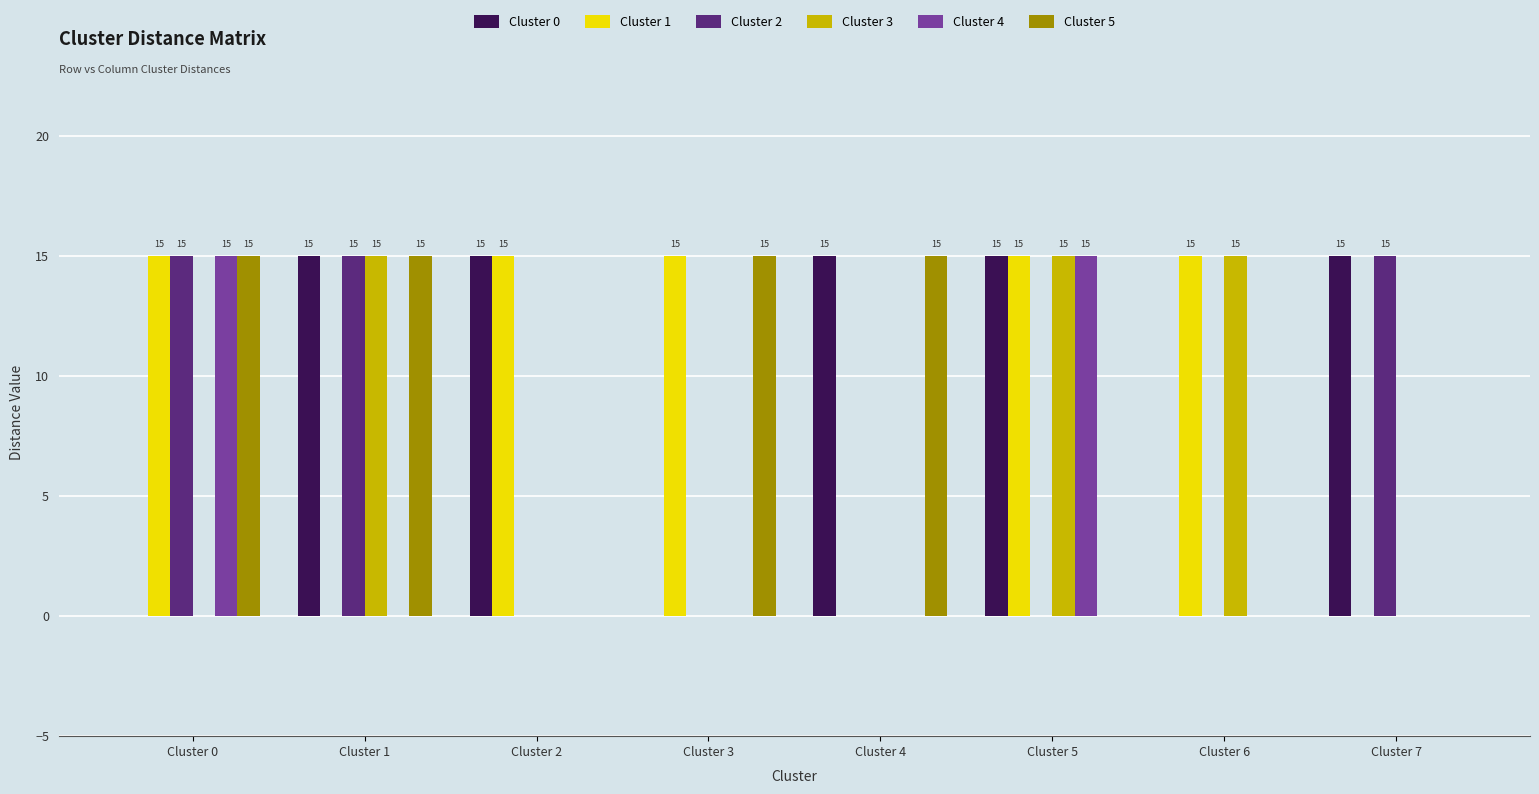

What is the maximum value shown in the chart?

15